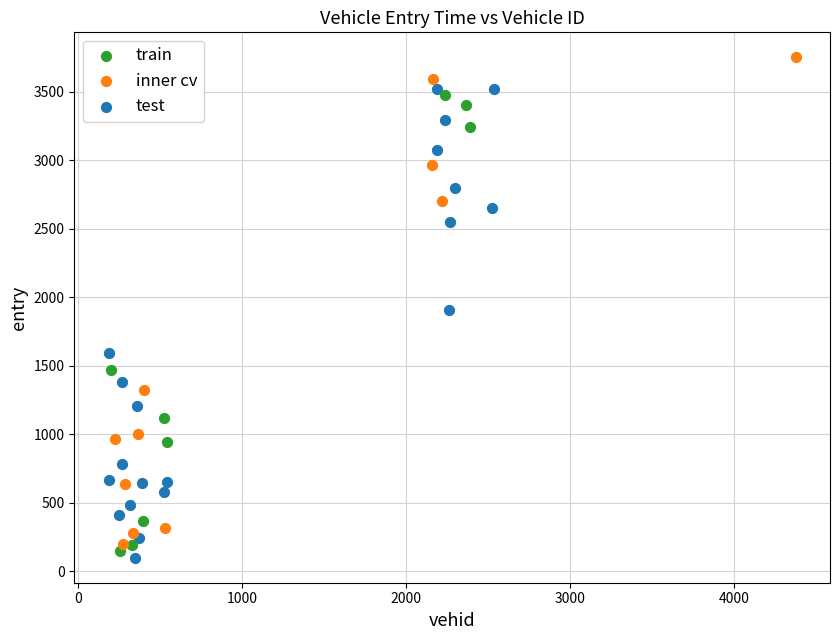

Which series reaches the maximum Y coordinate?

inner cv